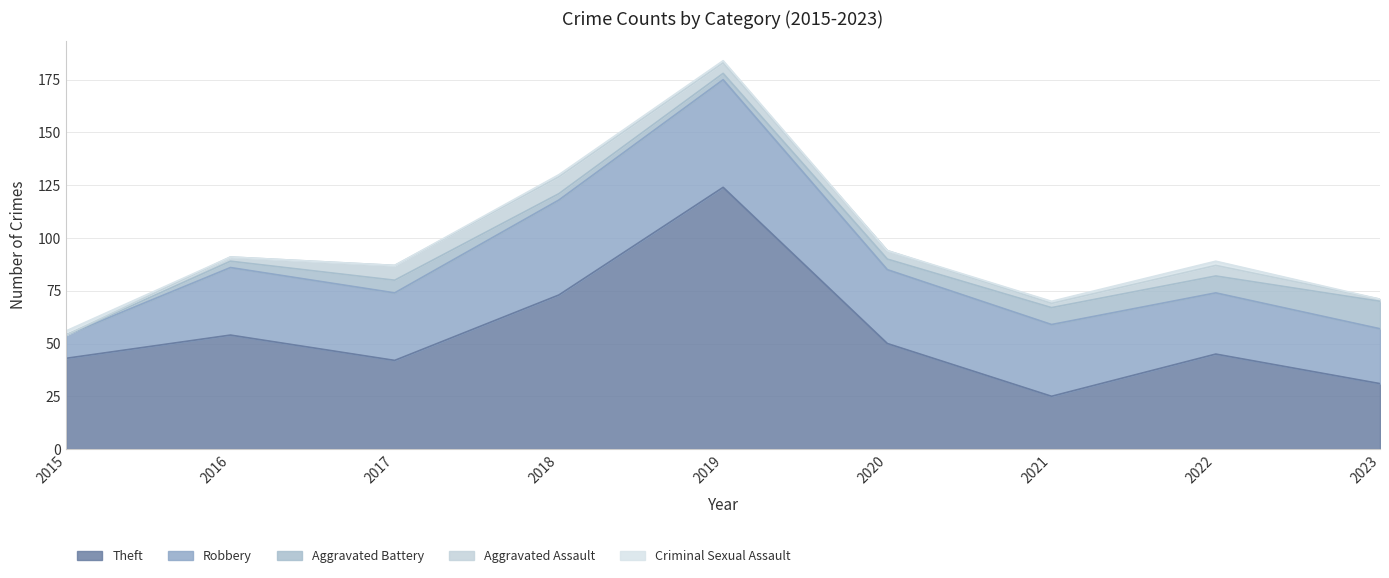

How many categories are shown in the chart?

9